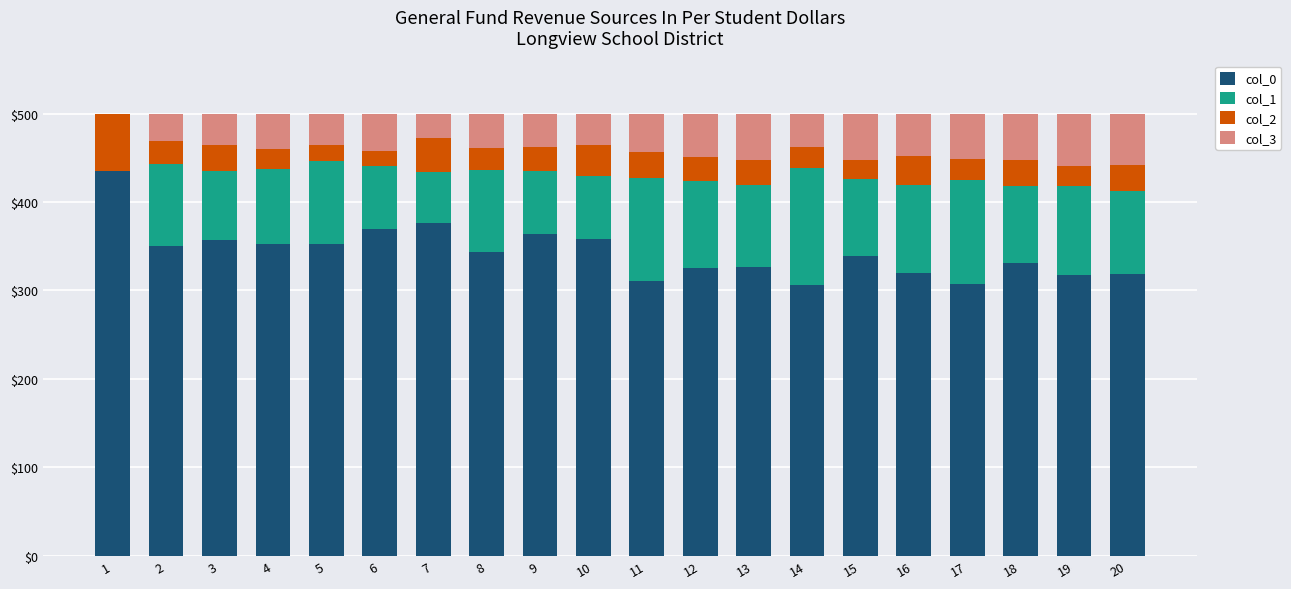

What is the total value across all series at 7?

500